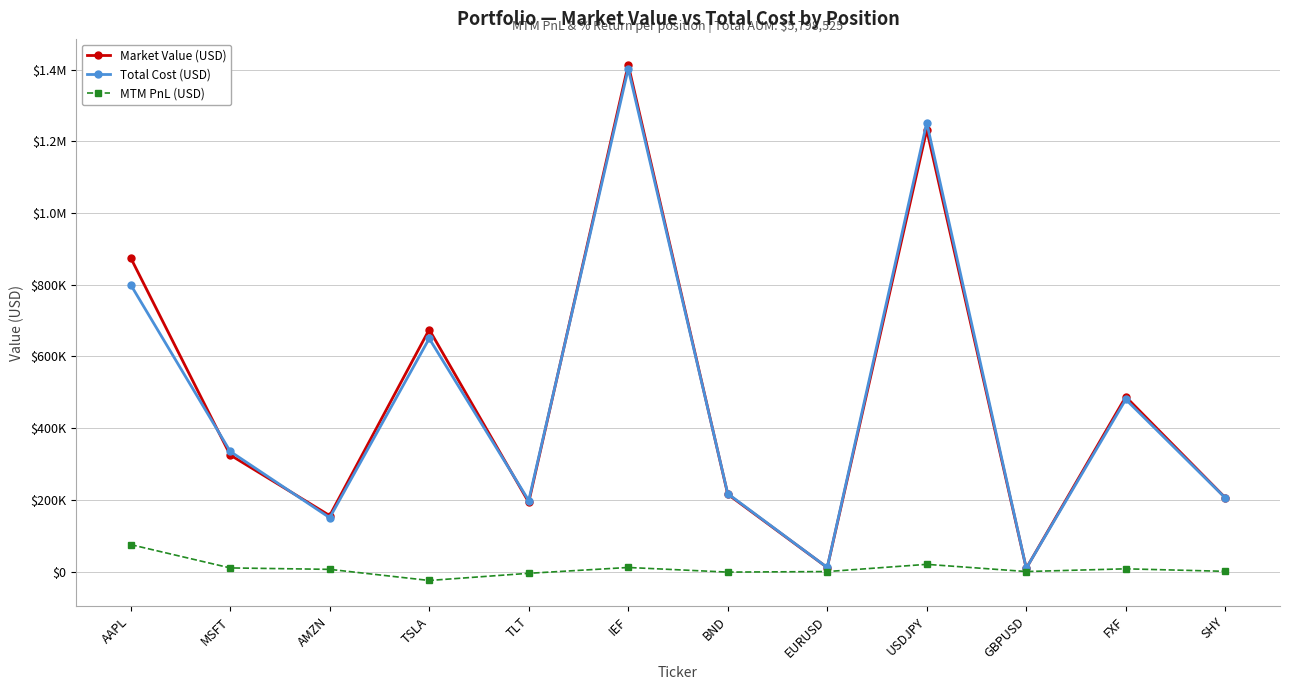

What is the difference between the Total Cost (USD) values at USDJPY and GBPUSD?

1243005